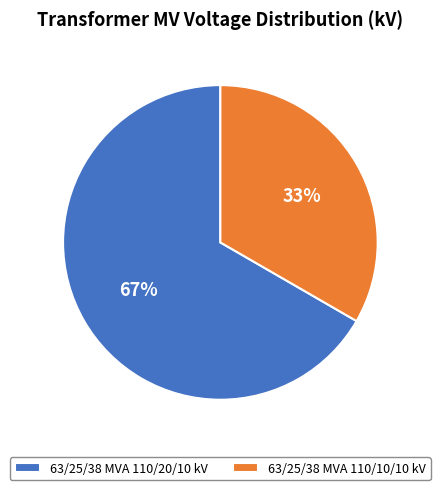

Which slice is the largest?

63/25/38 MVA 110/20/10 kV